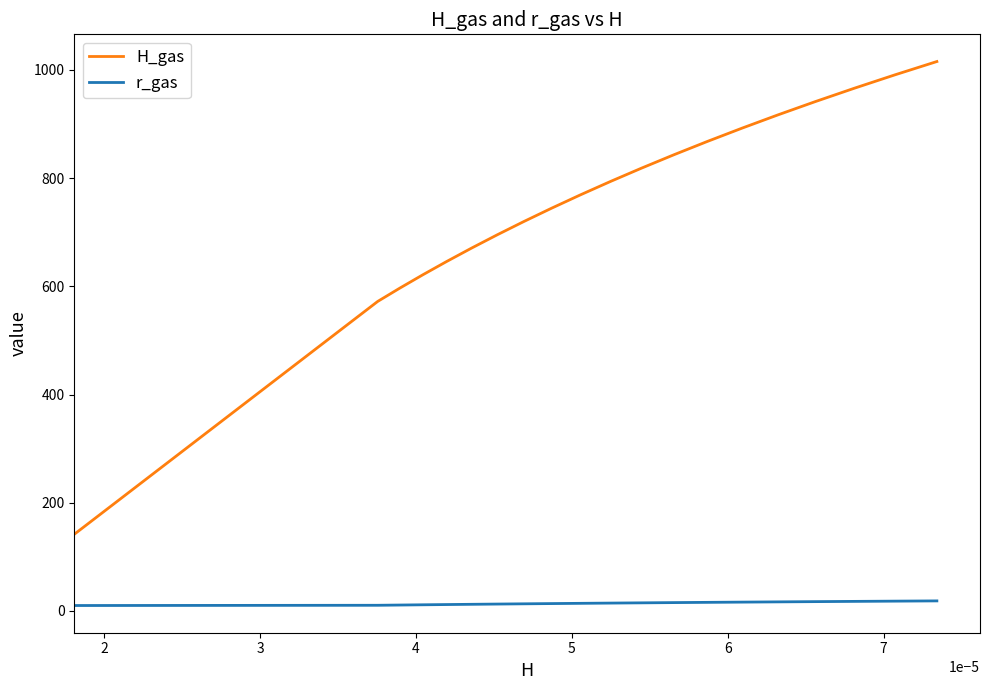

Which series has the largest total across all categories?

H_gas